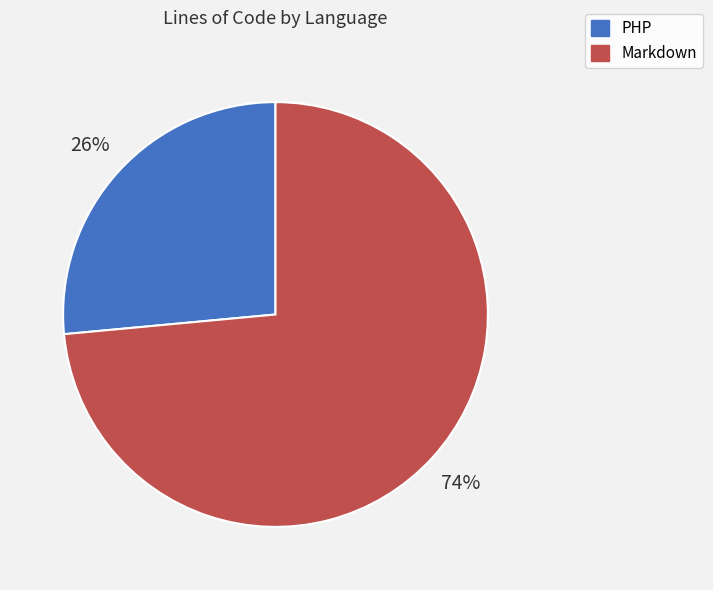

Rank the categories by value from lowest to highest.

PHP, Markdown